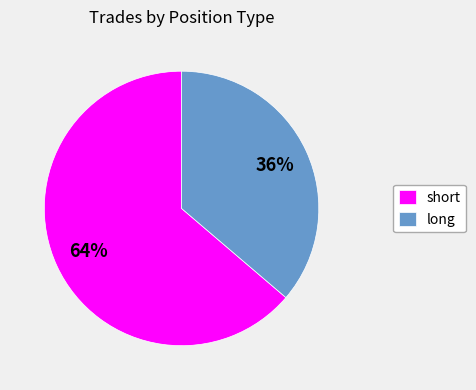

Do short and long together represent more than half of the pie?

Yes